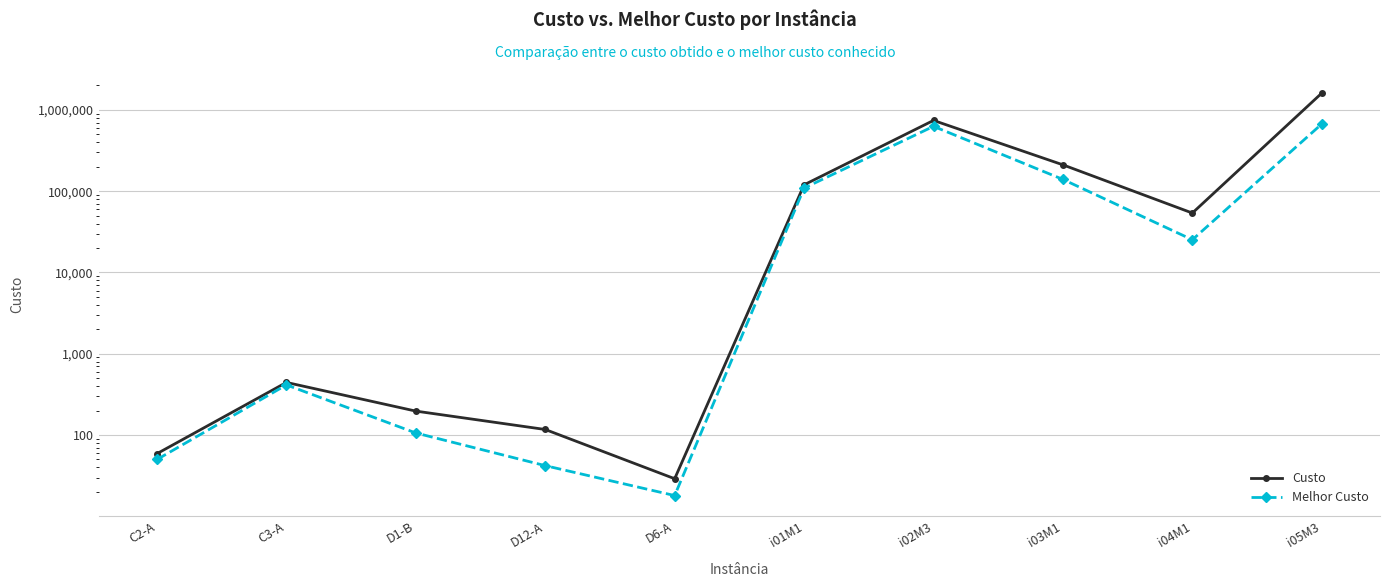

List the series in order of their peak value, lowest first.

Melhor Custo, Custo